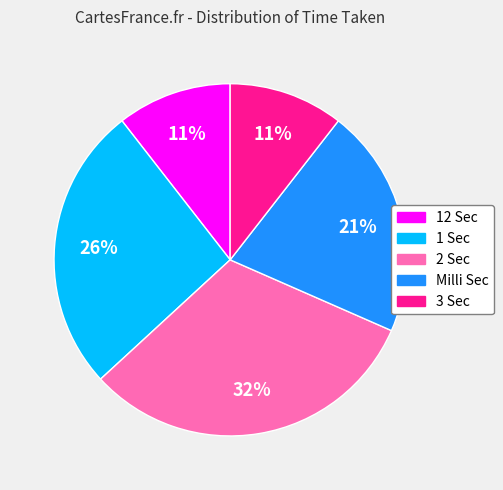

Is there any slice that represents more than half of the pie?

No